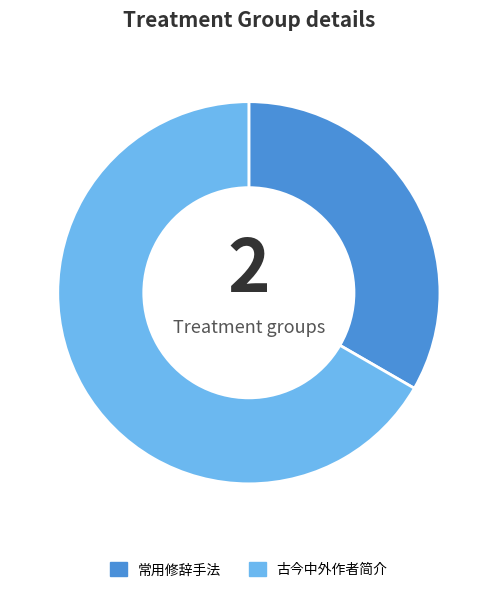

The 古今中外作者简介 slice represents 67% of the pie. True or false?

True